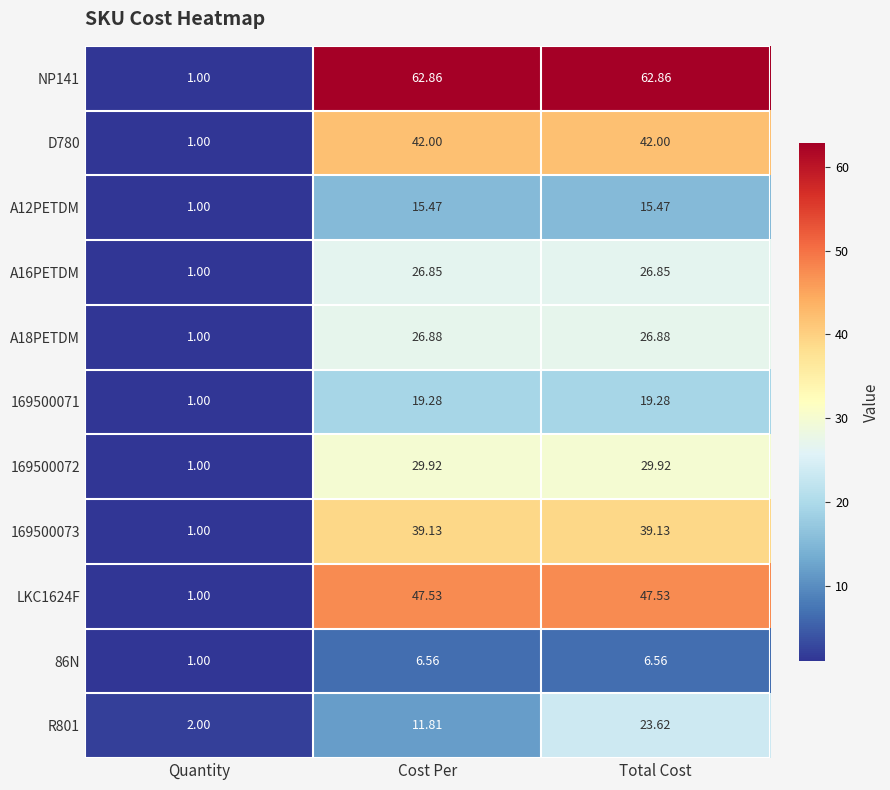

What is the difference between the highest and lowest values at Total Cost?

56.3